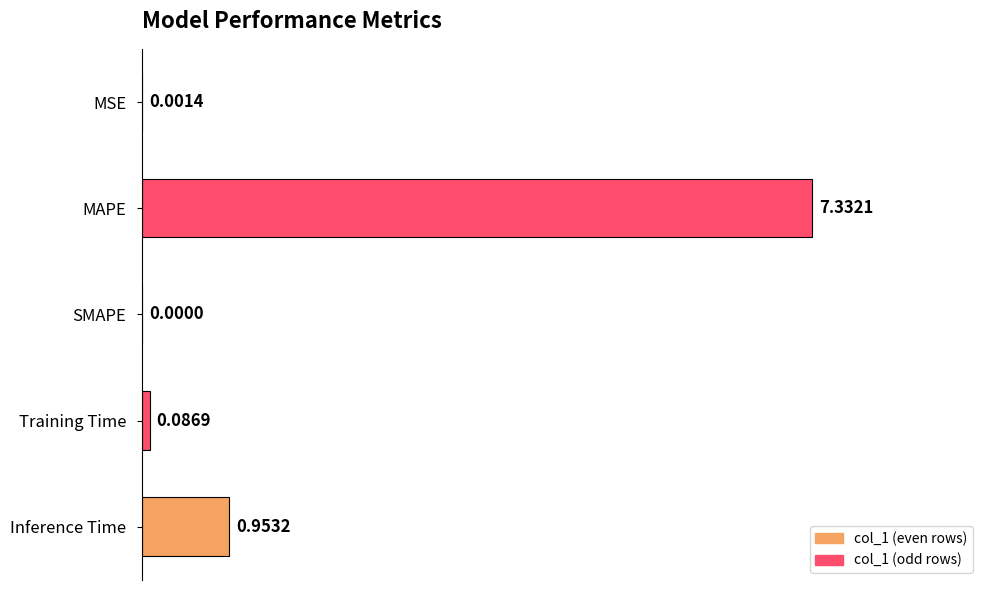

What is the sum of all values?

8.4